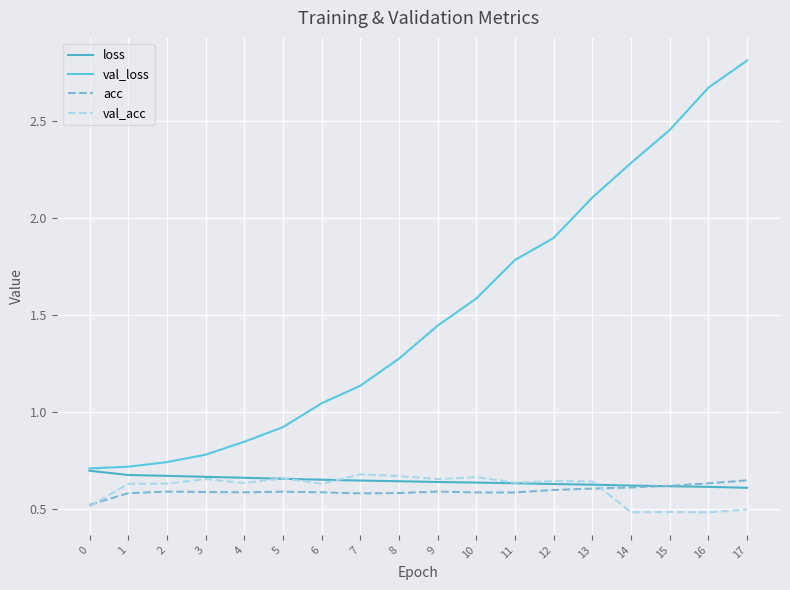

Which series has the largest total across all categories?

val_loss